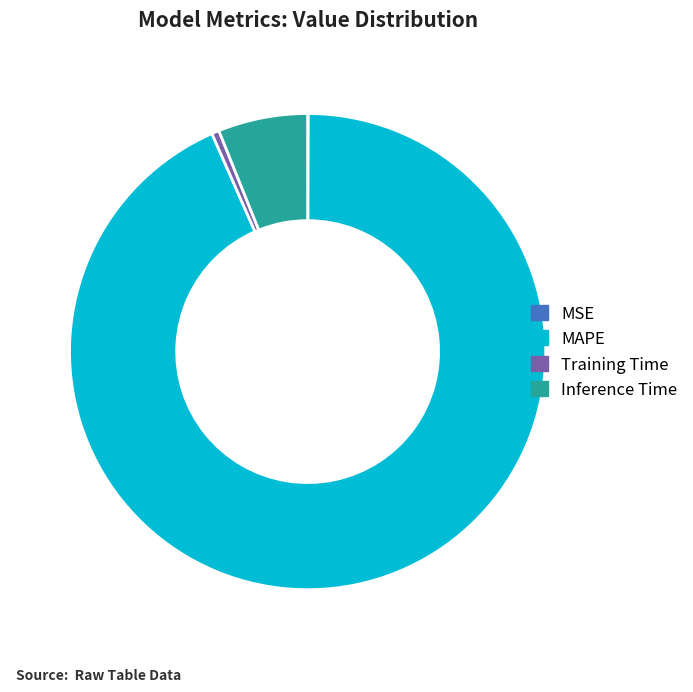

Does MAPE represent more than half of the total?

Yes